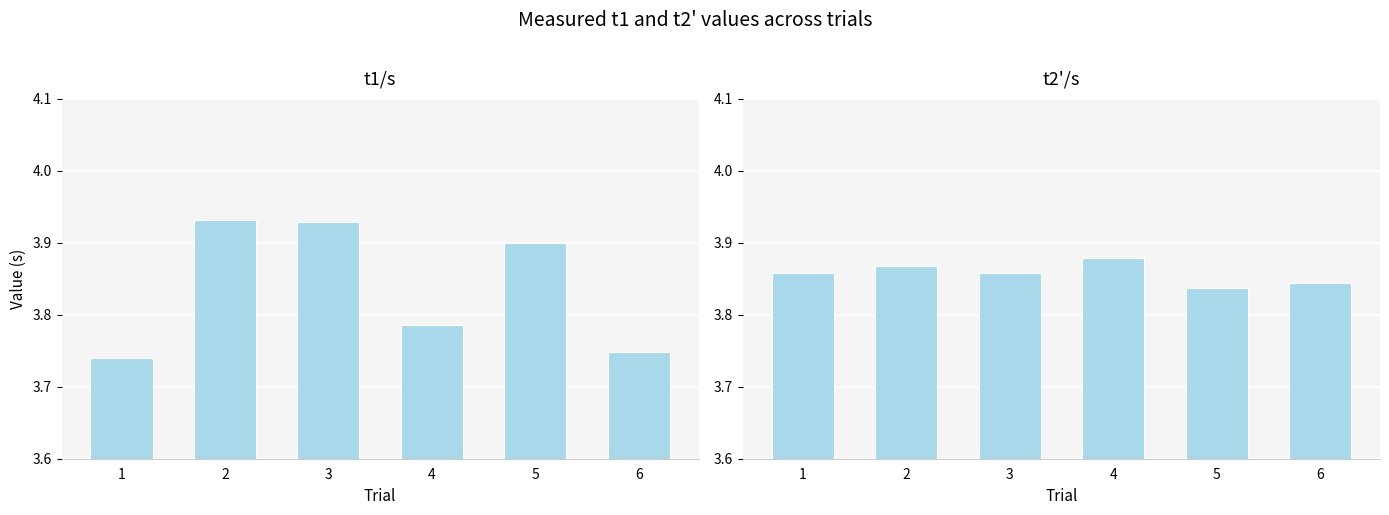

At which label is t2_prime/s closest to 3?

5